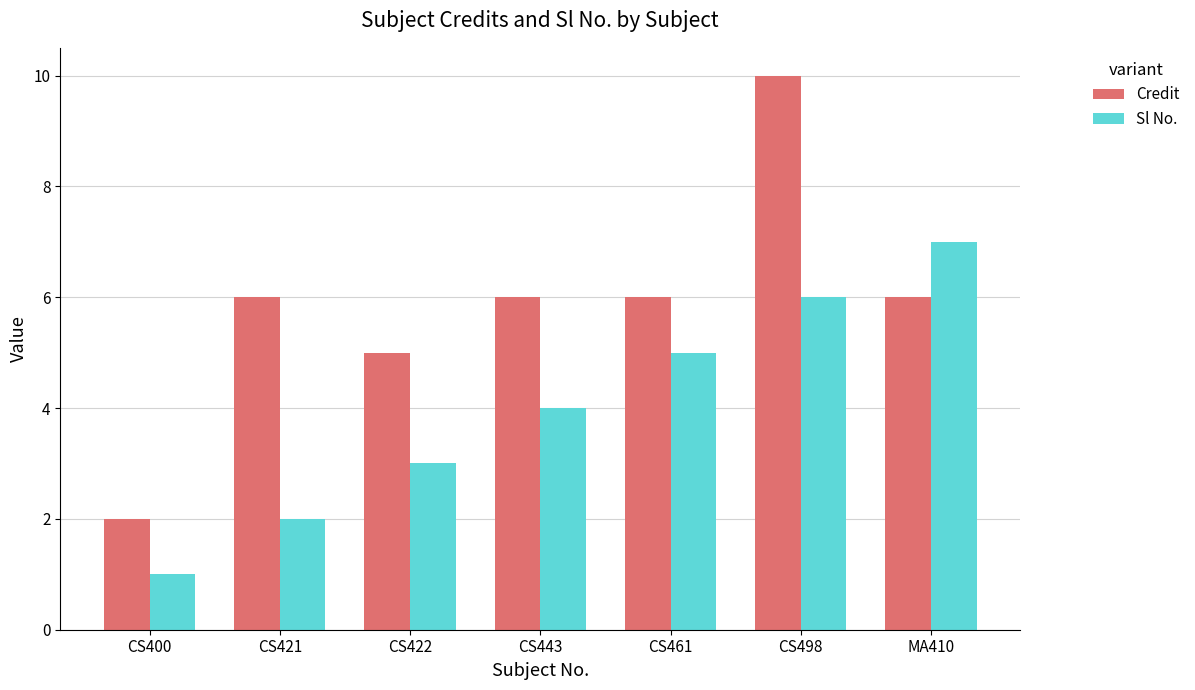

What is the difference between the maximum and minimum values in the Sl No. series?

6